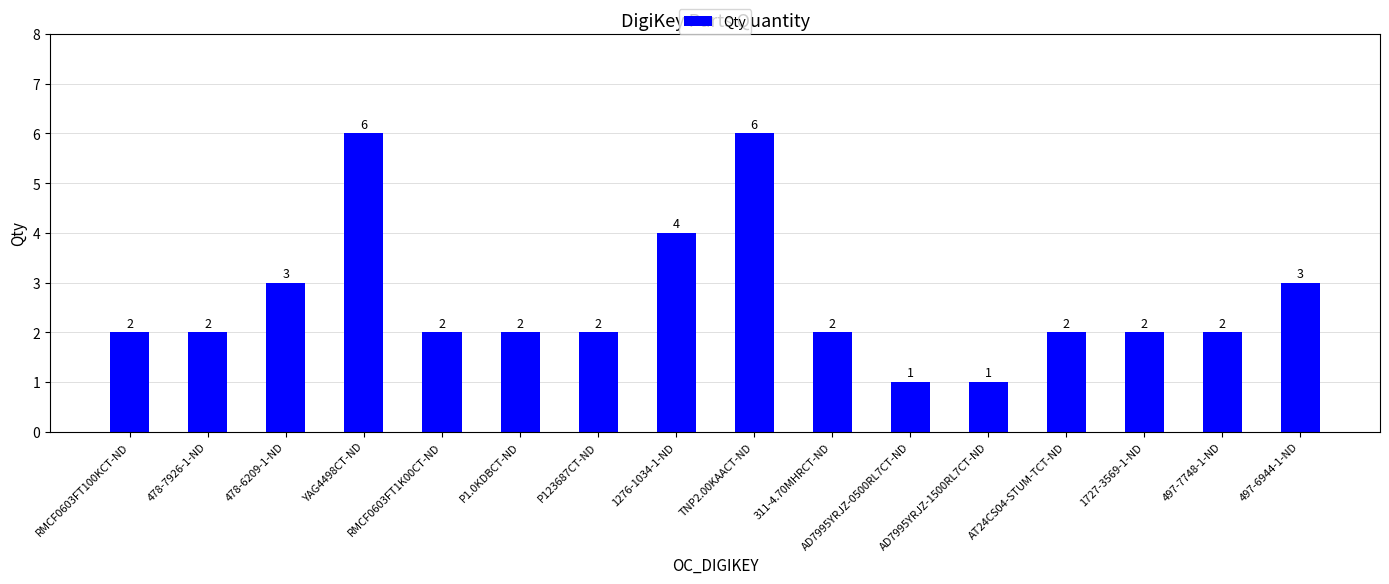

True or false: the data shows 3 at 311-4.70MHRCT-ND.

False